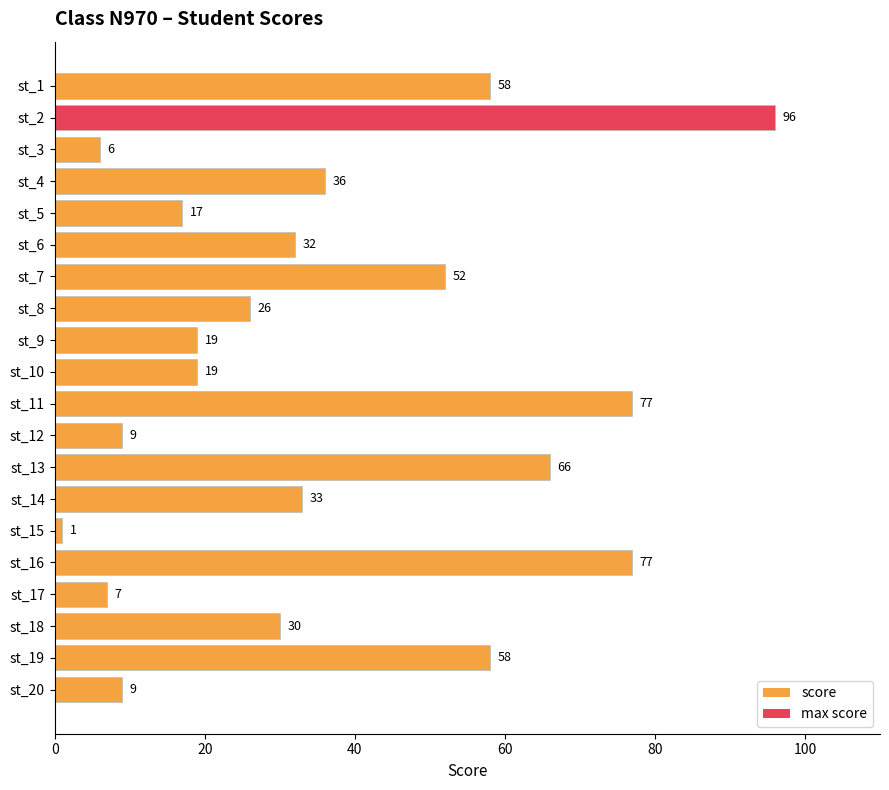

How many distinct data groups are displayed?

1